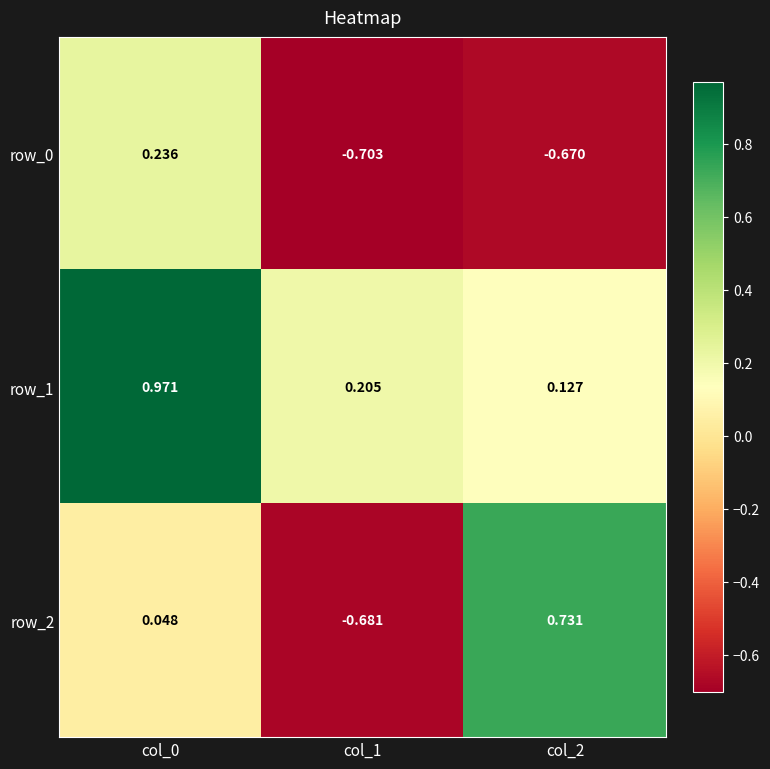

How many data points does each series have?

3